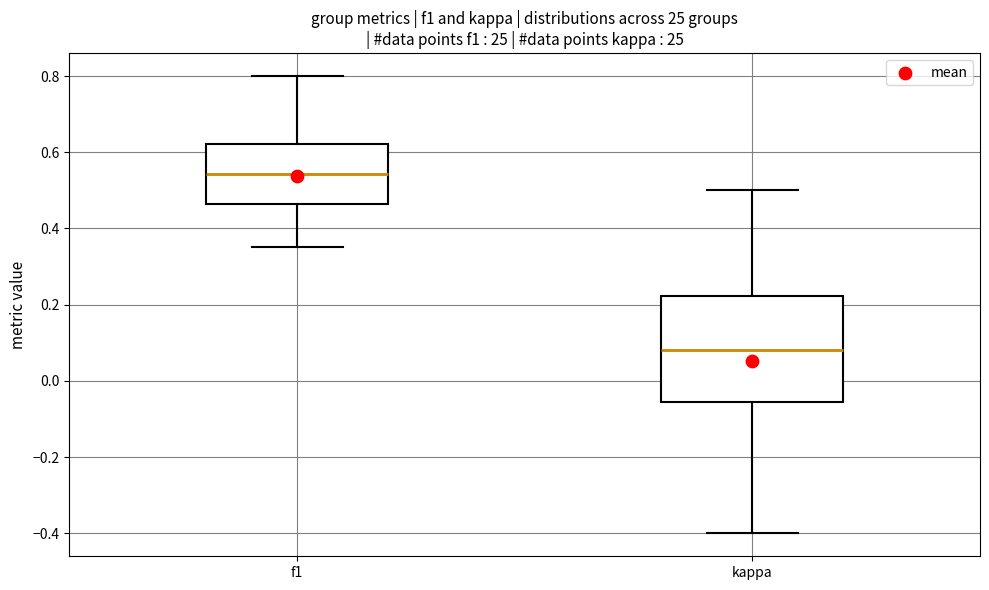

Reading left to right, read every box against the y-axis: the position of its median line, the range the box covers, and the ends of its whiskers. The values are not printed on the chart, so give them approximately, as read against the axis.

f1: median 0.54, box 0.46 to 0.62, whiskers 0.36 to 0.80
kappa: median 0.08, box -0.06 to 0.22, whiskers -0.40 to 0.50